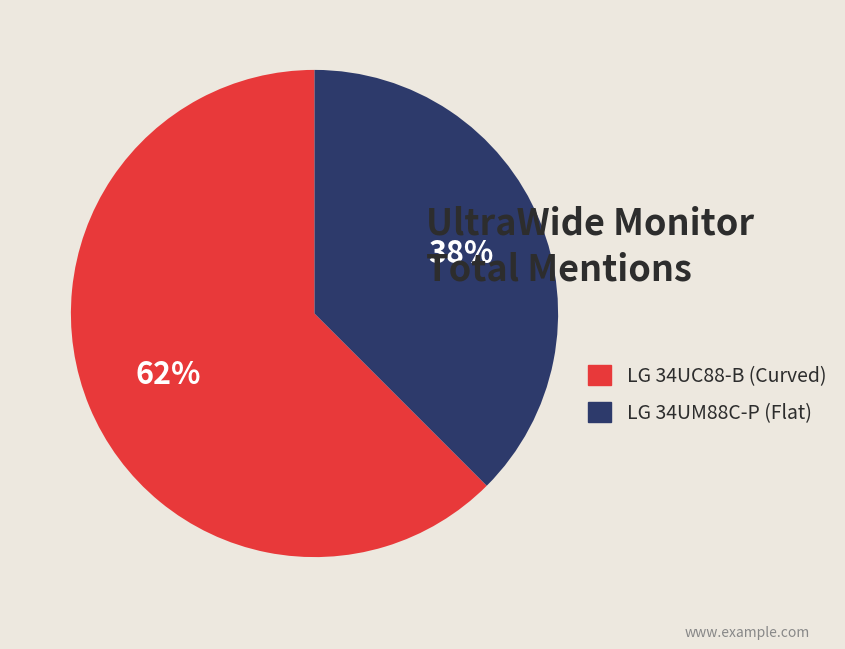

To the nearest percent, what is the average slice percentage?

50%